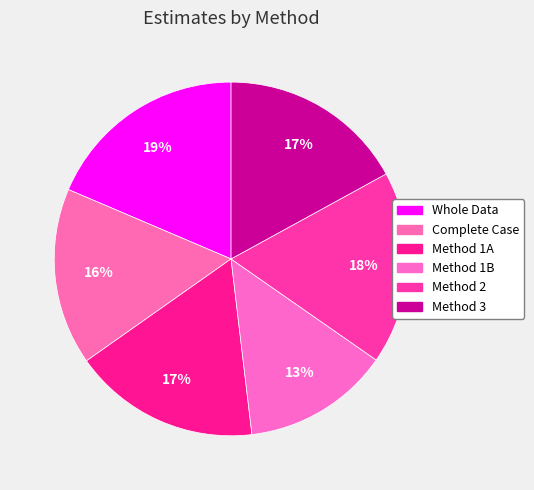

To the nearest percent, what is the combined percentage of Method 1A and Method 3?

34%